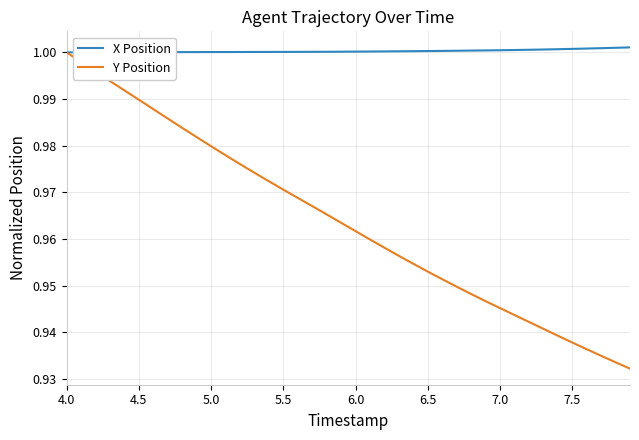

Which series has the largest range (max minus min)?

Y Position